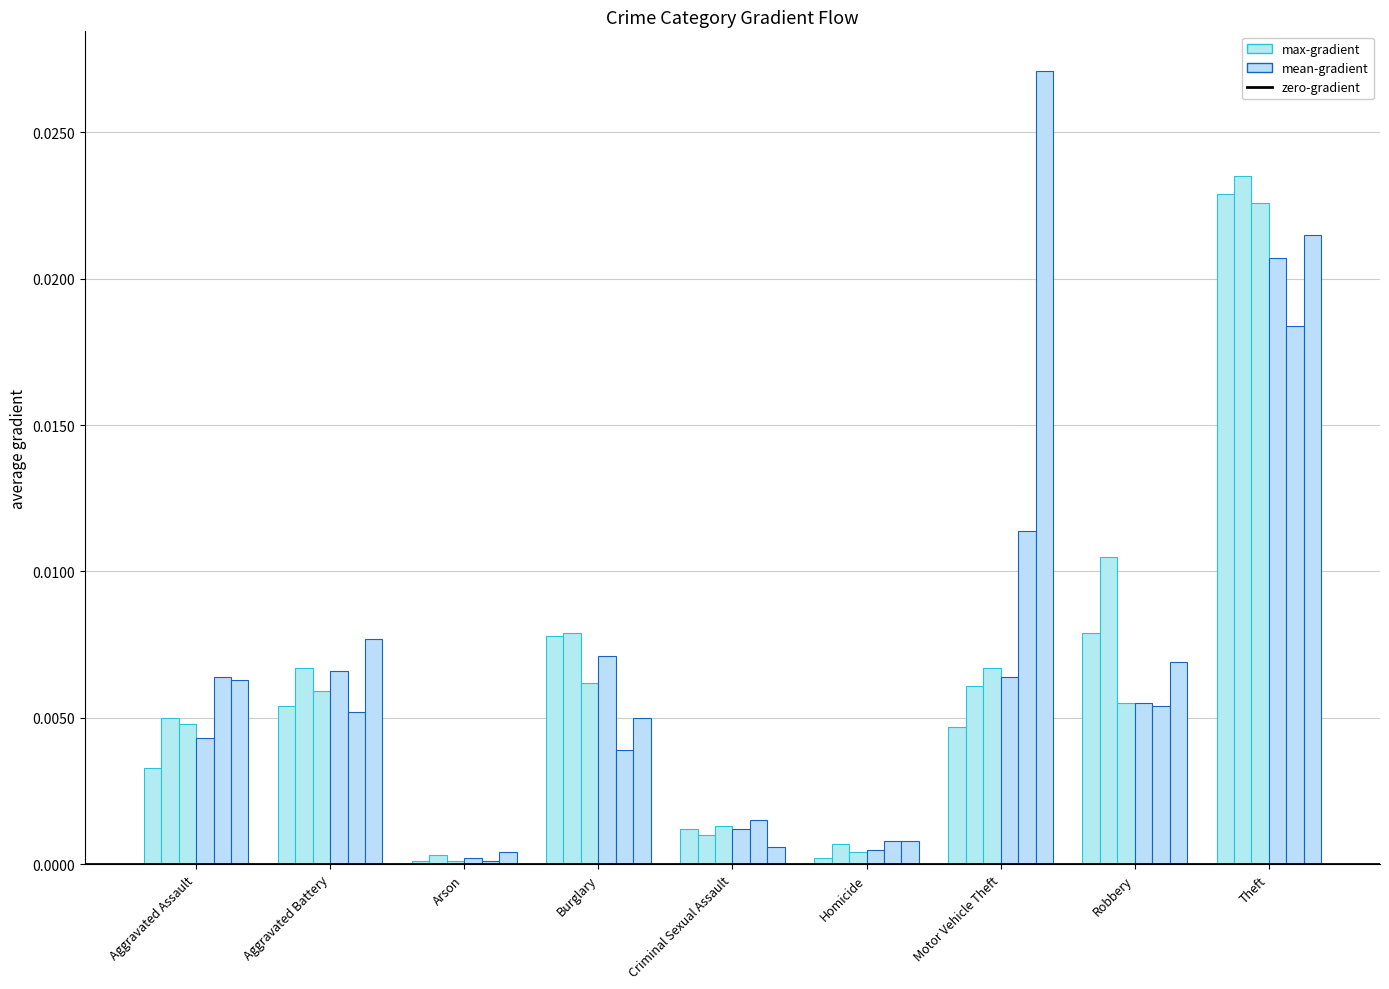

The 2017 series shows 0.0 at Aggravated Battery. True or false?

False